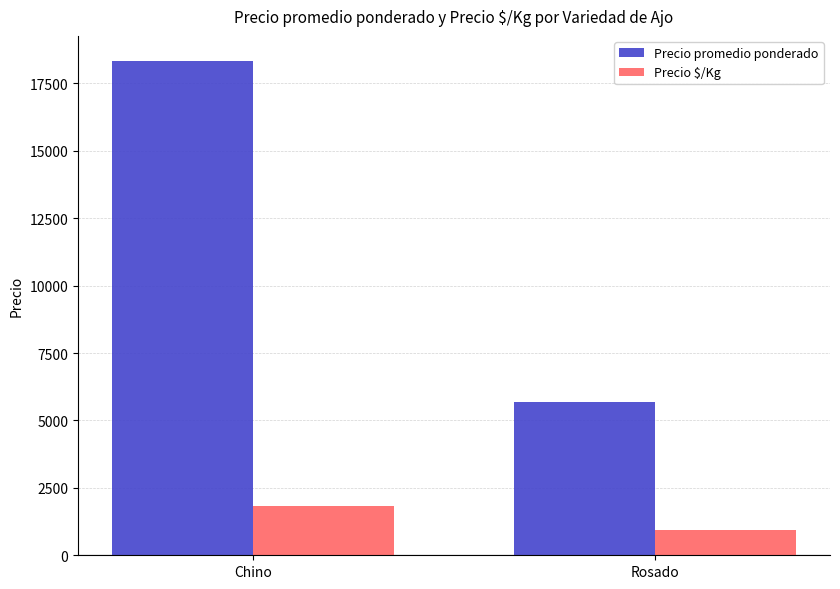

The Precio promedio ponderado series shows 3872.1 at Rosado. True or false?

False